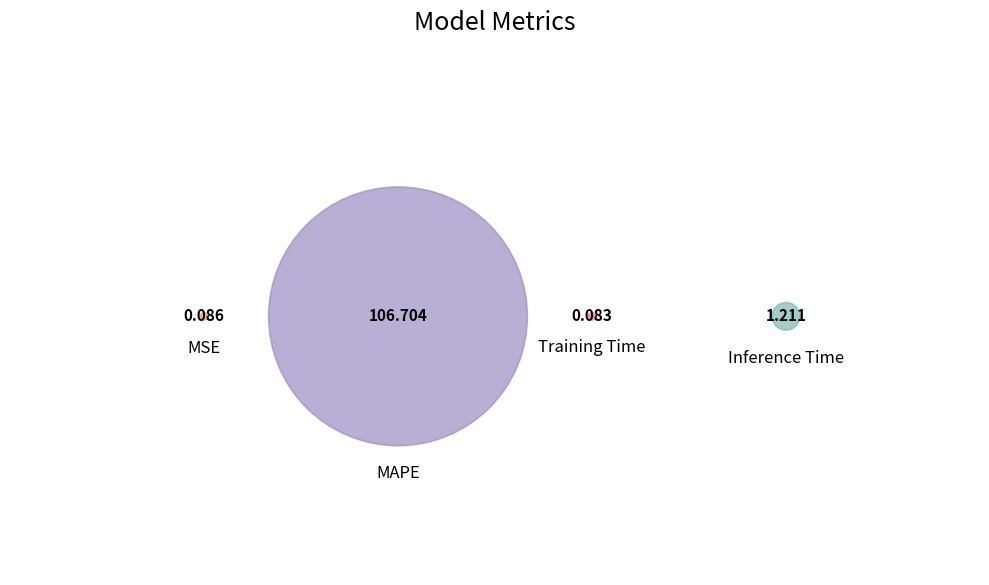

To the nearest percent, what percentage of the pie is Inference Time?

1%